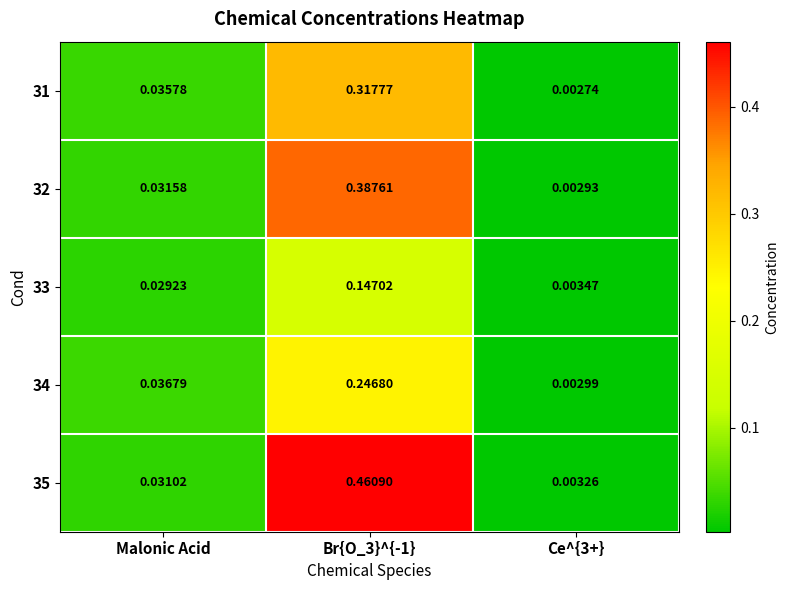

At Br{O_3}^{-1}, list the series in order from largest to smallest.

35, 32, 31, 34, 33